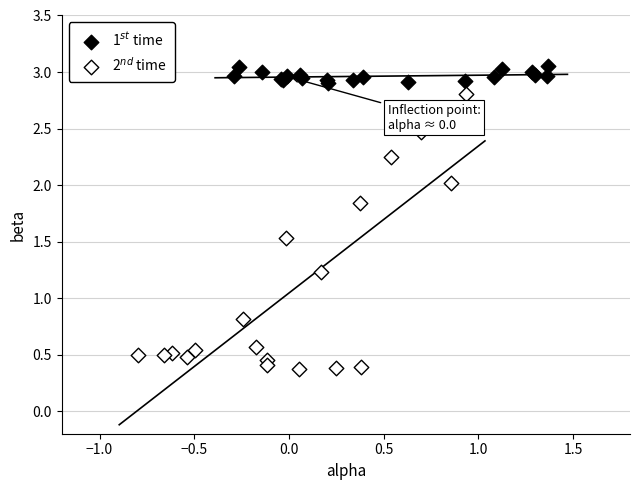

Which series contains the highest Y value?

1$^{st}$ time